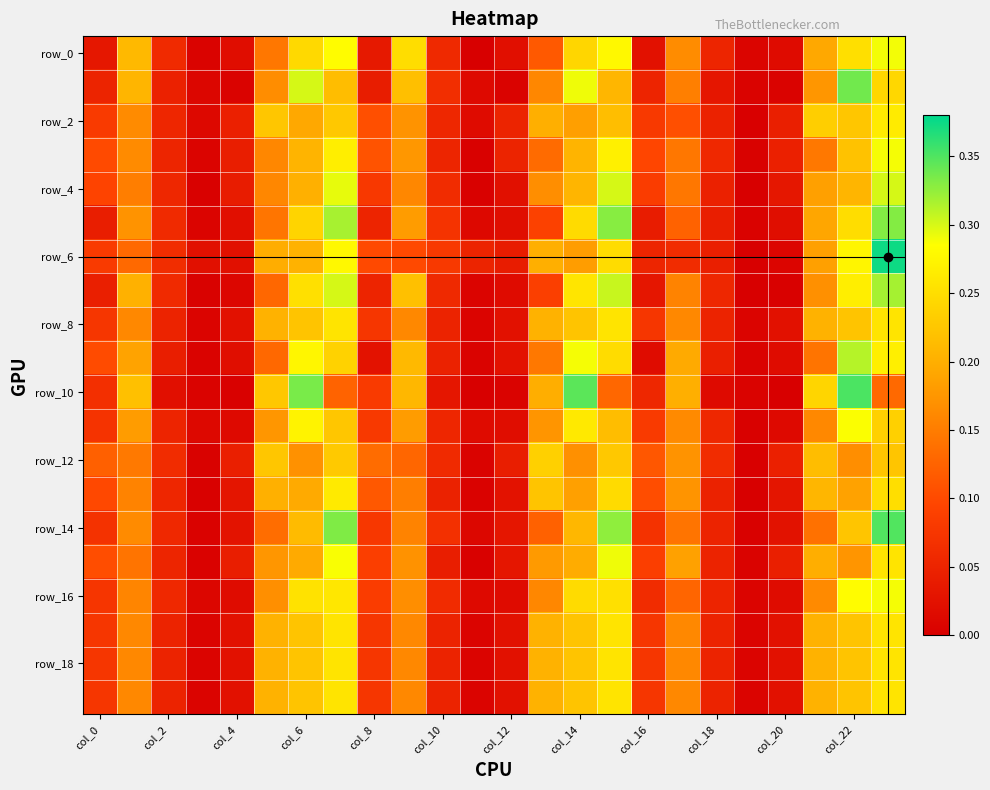

How many categories are shown in the chart?

24